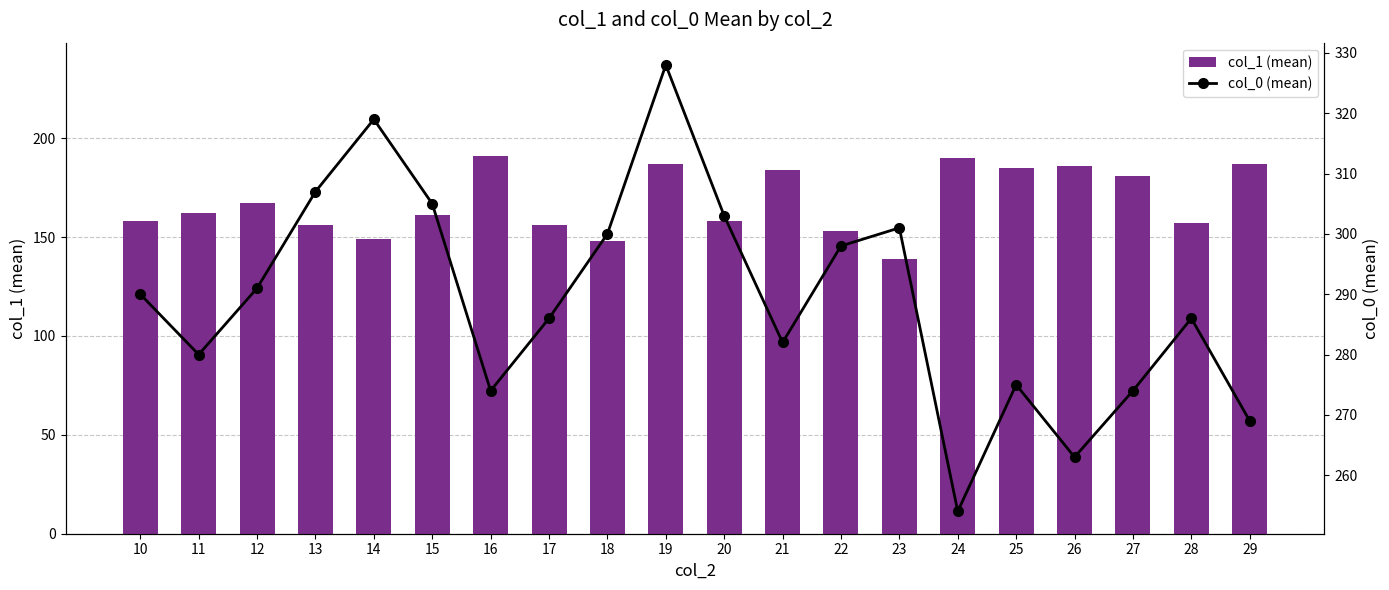

How many series are shown in this chart?

2